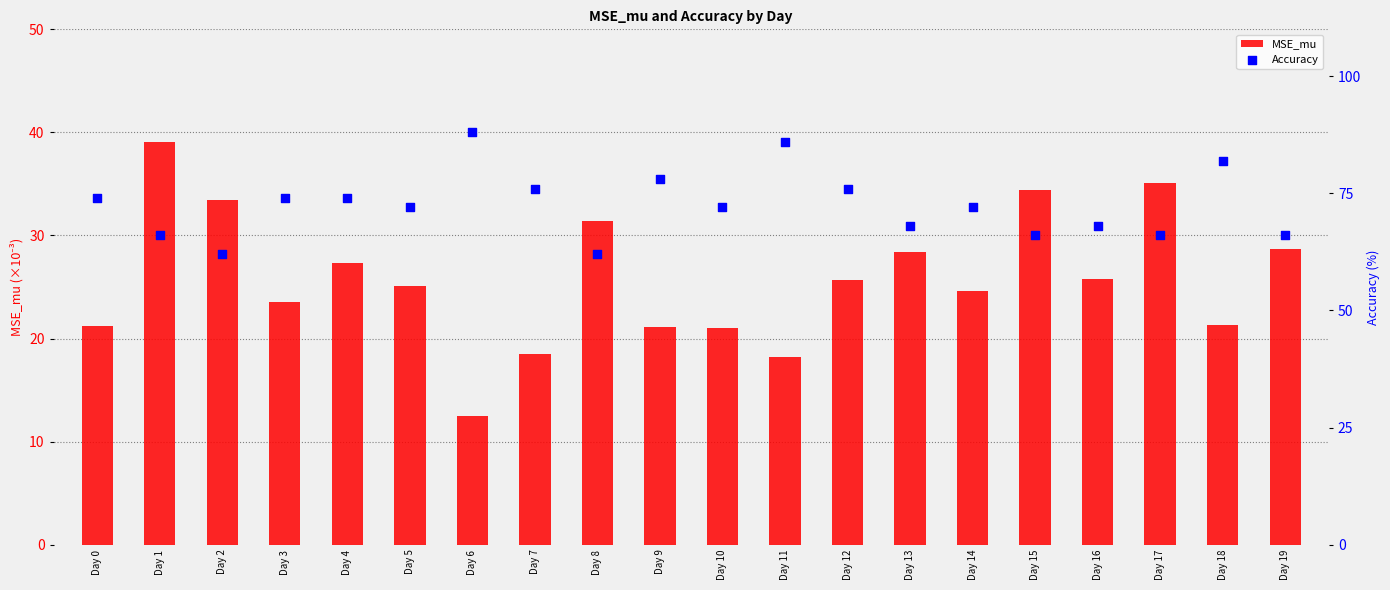

Is the value of Accuracy at Day 5 greater than the value of MSE_mu at Day 11?

Yes